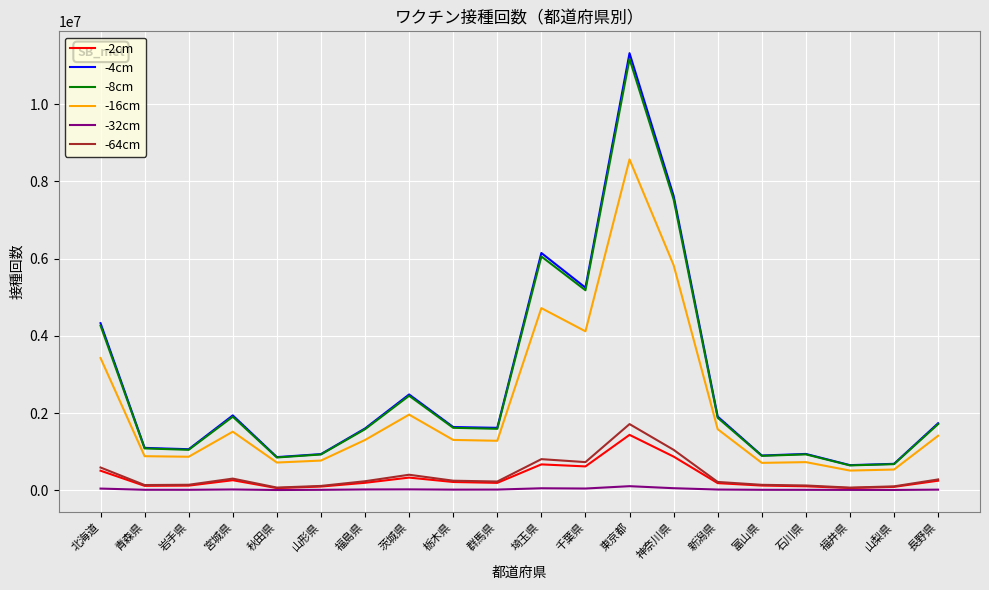

At which category is the sum across all series the highest?

東京都